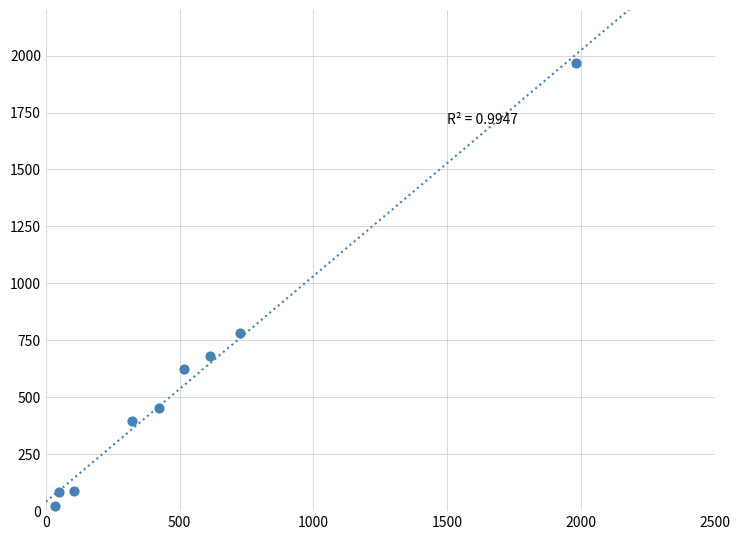

What is the range of X values (max minus min)?

1946